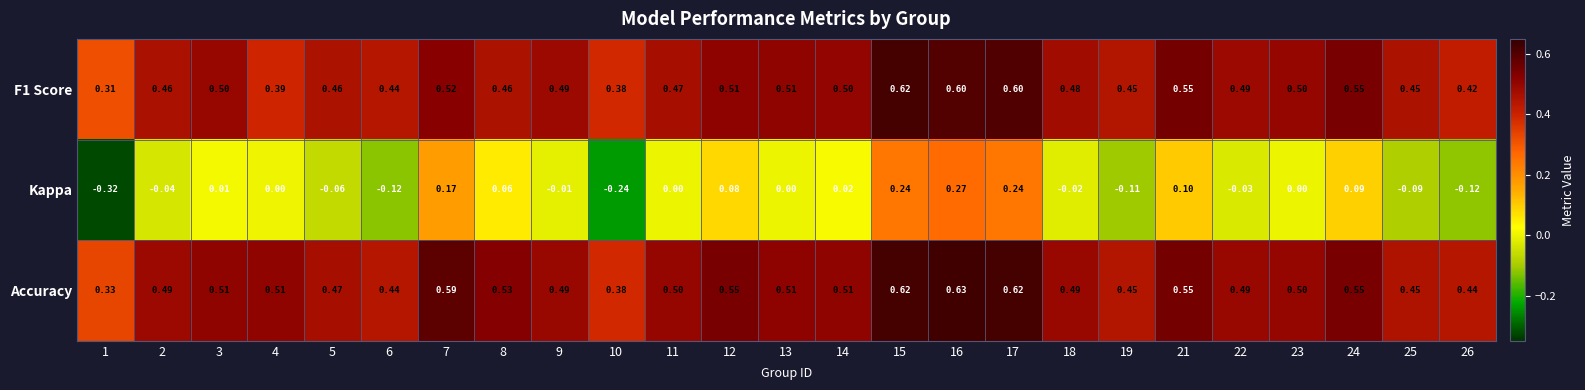

Which series has the largest total across all categories?

Accuracy